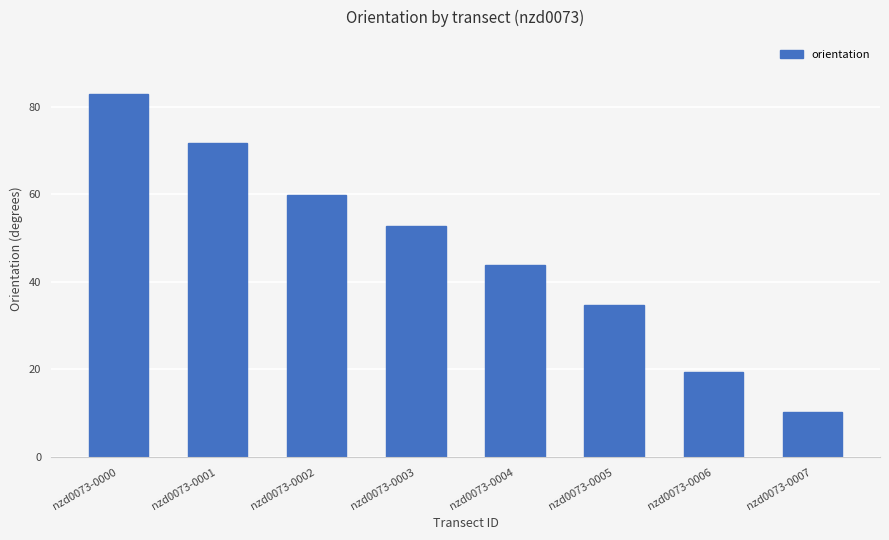

Are the bars horizontal?

No